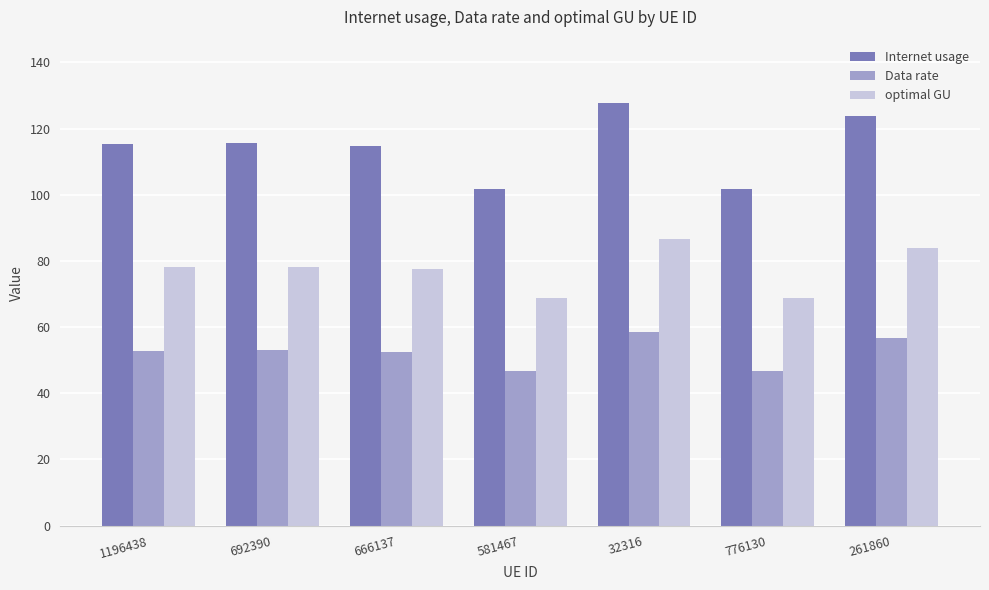

Which category has the highest value across all series?

32316